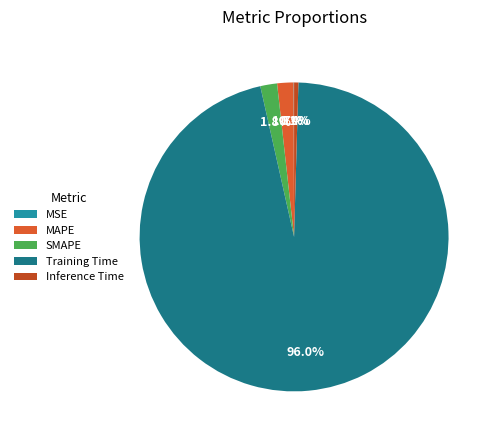

Between MAPE and SMAPE, which is larger?

SMAPE